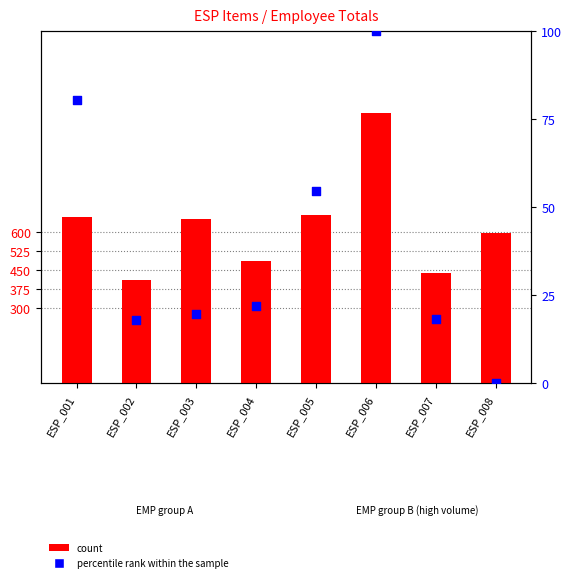

What is the total value across all series at ESP_004?

510.0